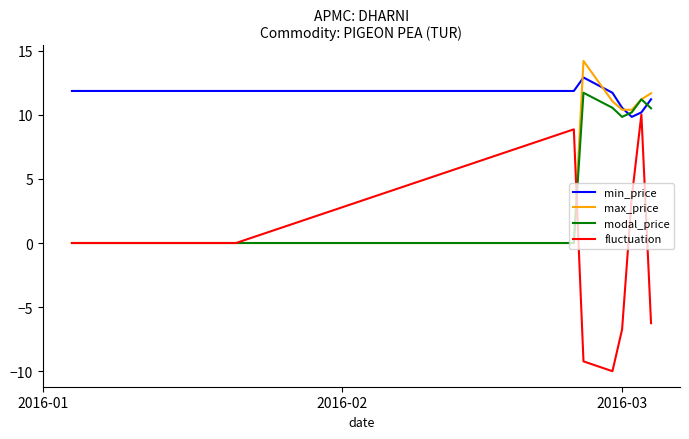

Which series has the largest total across all categories?

min_price